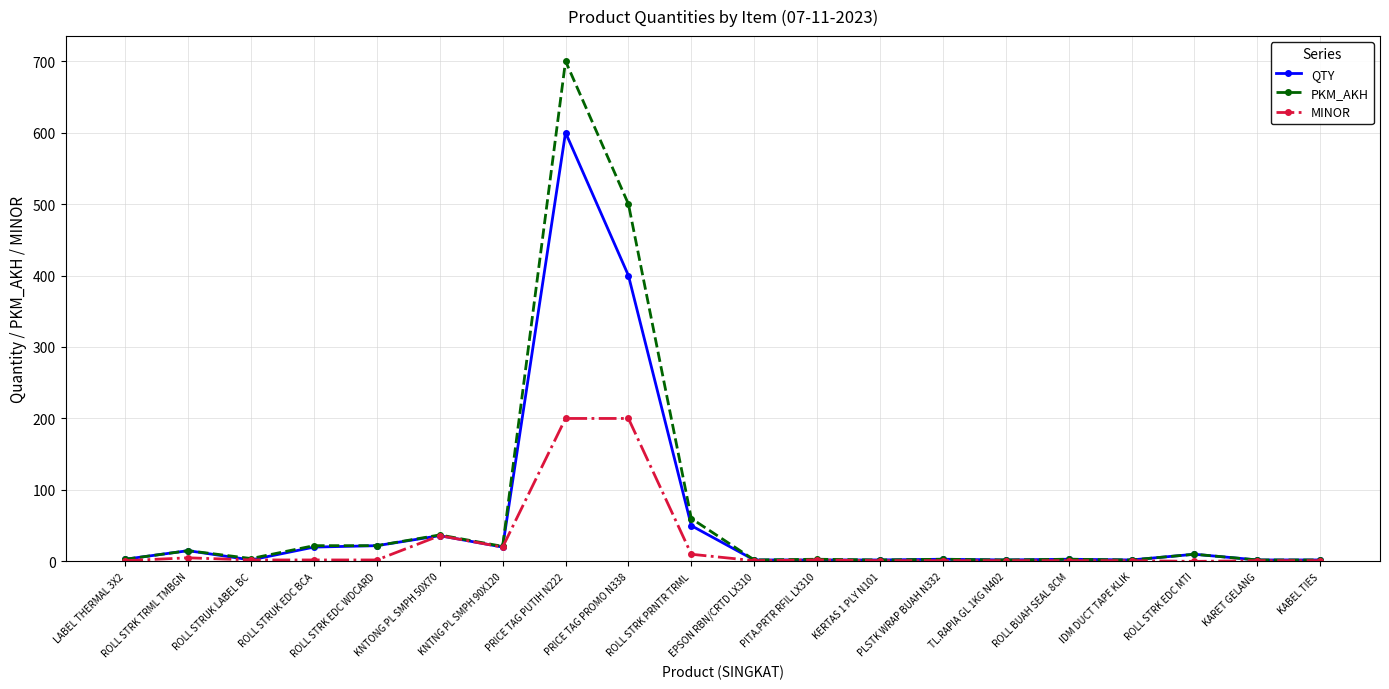

At which category is the sum across all series the highest?

PRICE TAG PUTIH N222